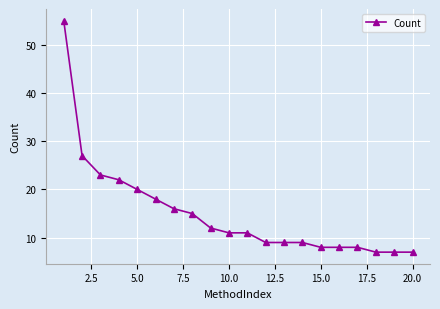

Is this an area chart (filled region under the line)?

No